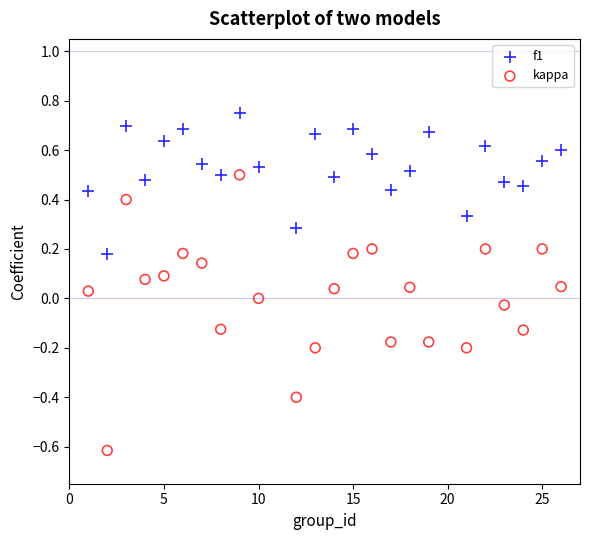

Which series contains the highest Y value?

f1